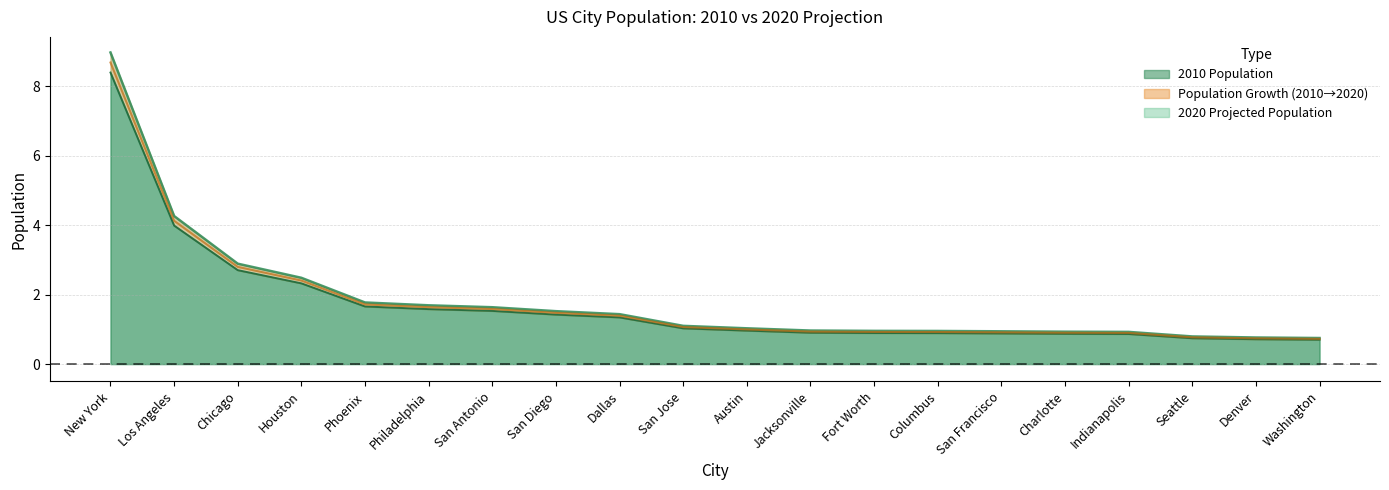

Does the chart have visible grid lines?

Yes